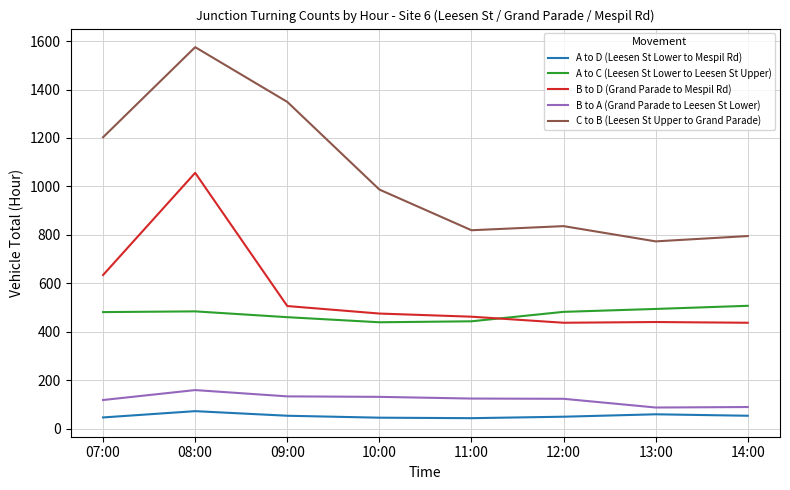

What is the greatest value displayed?

1575